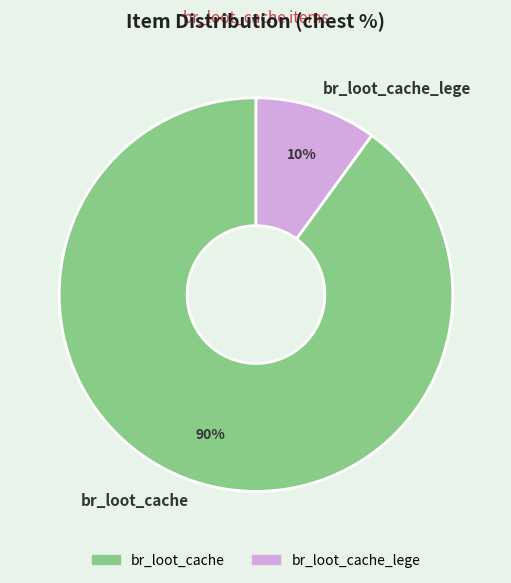

Rank the categories by value from lowest to highest.

br_loot_cache_lege, br_loot_cache